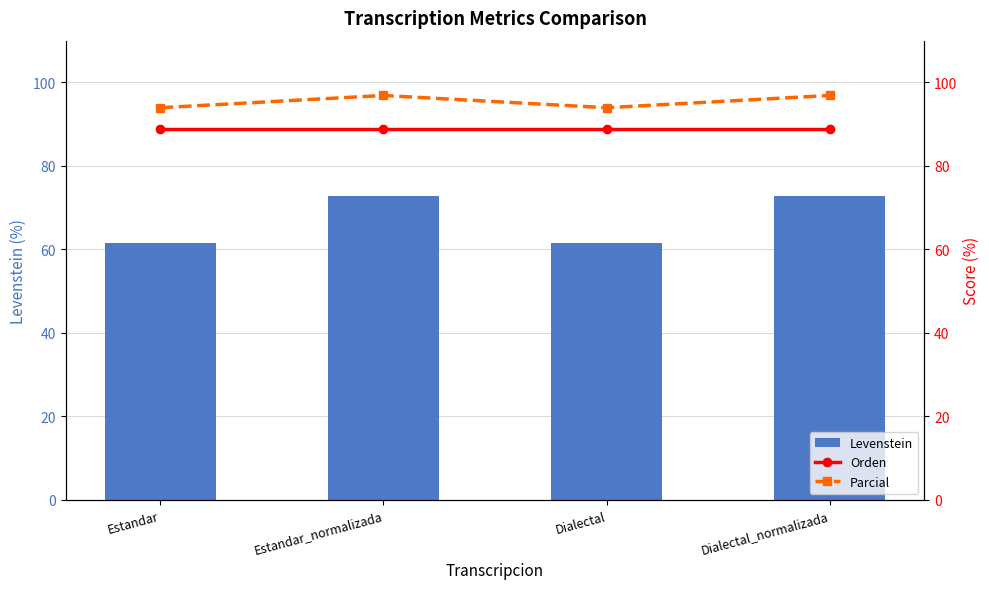

How many data points does each series have?

4